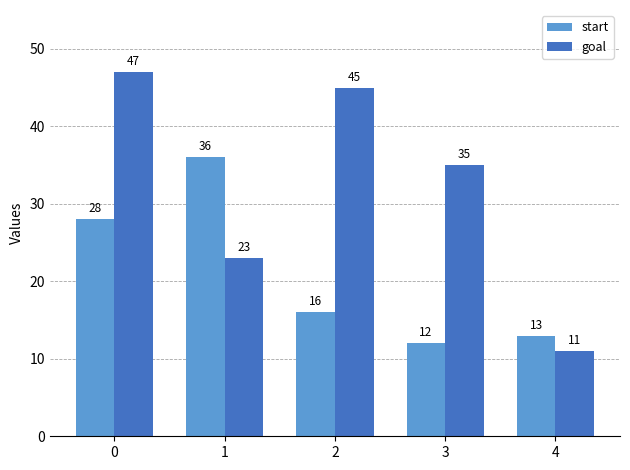

How many groups of bars are there?

5